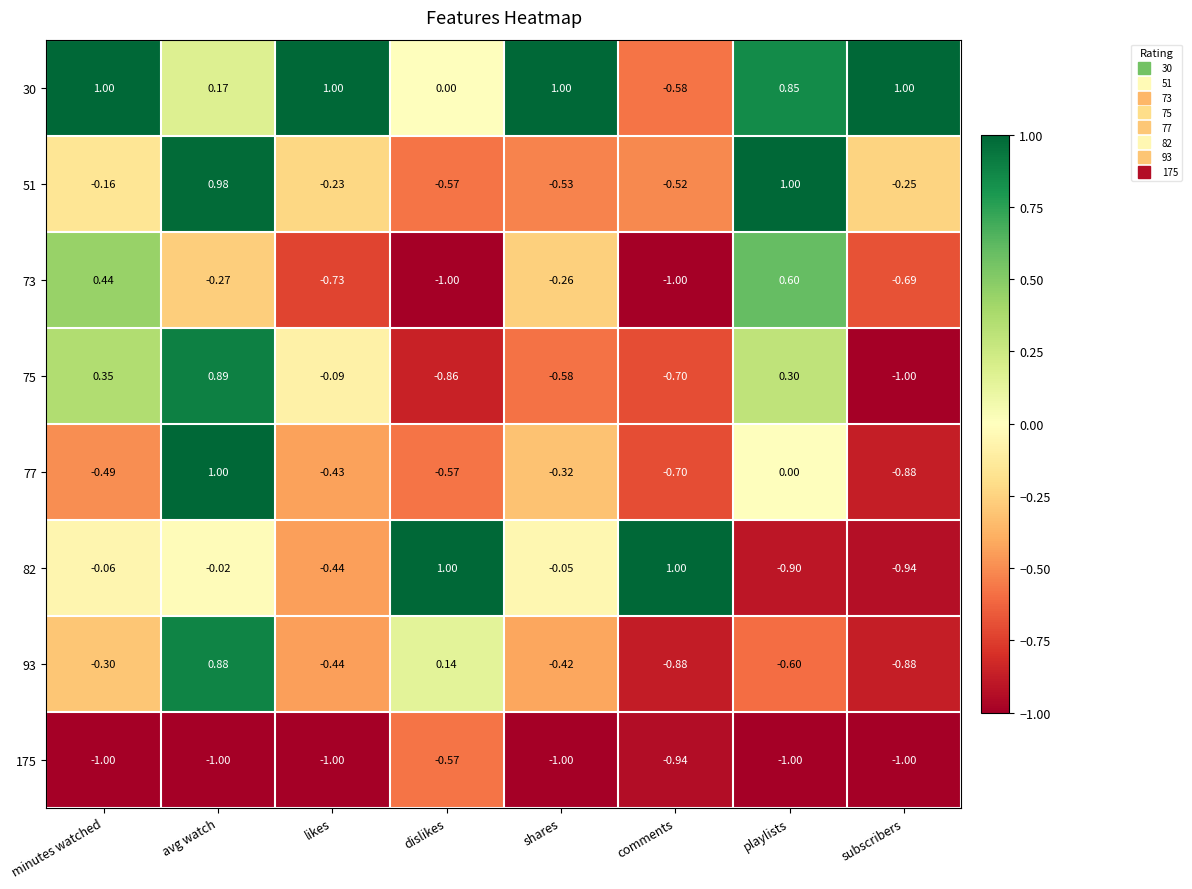

What is the difference between the highest and lowest values at subscribers?

2.0